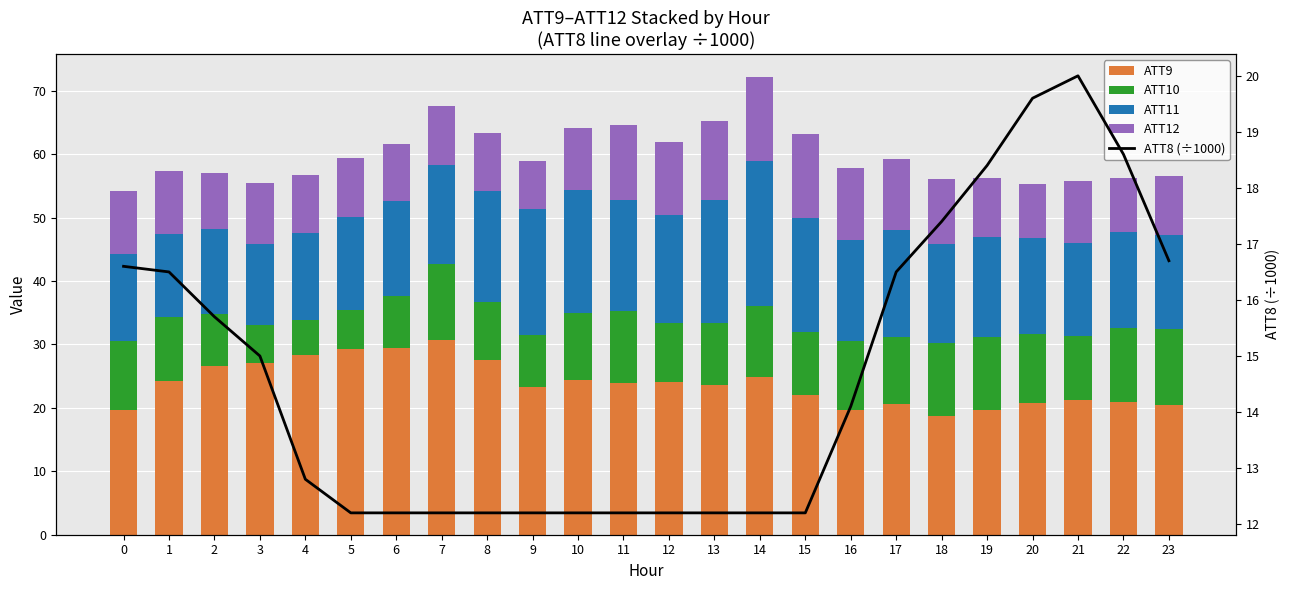

Reading left to right, what are all the values shown in this chart?

ATT9: 0=19.6	1=24.3	2=26.7	3=27.0	4=28.4	5=29.3	6=29.4	7=30.7	8=27.6	9=23.3	10=24.4	11=23.9	12=24.1	13=23.5	14=24.9	15=22.0	16=19.7	17=20.5	18=18.8	19=19.6	20=20.8	21=21.3	22=21.0	23=20.5
ATT10: 0=10.9	1=10.0	2=8.1	3=6.0	4=5.5	5=6.2	6=8.1	7=11.9	8=9.1	9=8.2	10=10.6	11=11.3	12=9.4	13=9.9	14=11.2	15=10.0	16=10.9	17=10.7	18=11.4	19=11.5	20=10.9	21=10.1	22=11.6	23=12.0
ATT11: 0=13.7	1=13.2	2=13.4	3=12.9	4=13.7	5=14.7	6=15.1	7=15.7	8=17.4	9=19.9	10=19.5	11=17.6	12=16.9	13=19.3	14=22.8	15=18.0	16=15.9	17=16.8	18=15.6	19=15.8	20=15.1	21=14.6	22=15.2	23=14.8
ATT12: 0=10.0	1=9.8	2=8.8	3=9.6	4=9.2	5=9.2	6=9.0	7=9.3	8=9.2	9=7.6	10=9.8	11=11.8	12=11.5	13=12.6	14=13.3	15=13.2	16=11.4	17=11.1	18=10.2	19=9.3	20=8.5	21=9.8	22=8.5	23=9.3
ATT8 (÷1000): 0=16.6	1=16.5	2=15.7	3=15.0	4=12.8	5=12.2	6=12.2	7=12.2	8=12.2	9=12.2	10=12.2	11=12.2	12=12.2	13=12.2	14=12.2	15=12.2	16=14.1	17=16.5	18=17.4	19=18.4	20=19.6	21=20.0	22=18.6	23=16.7